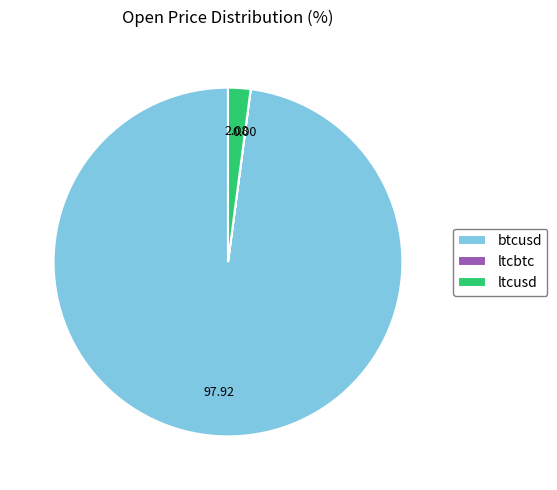

Between btcusd and ltcusd, which is larger?

btcusd